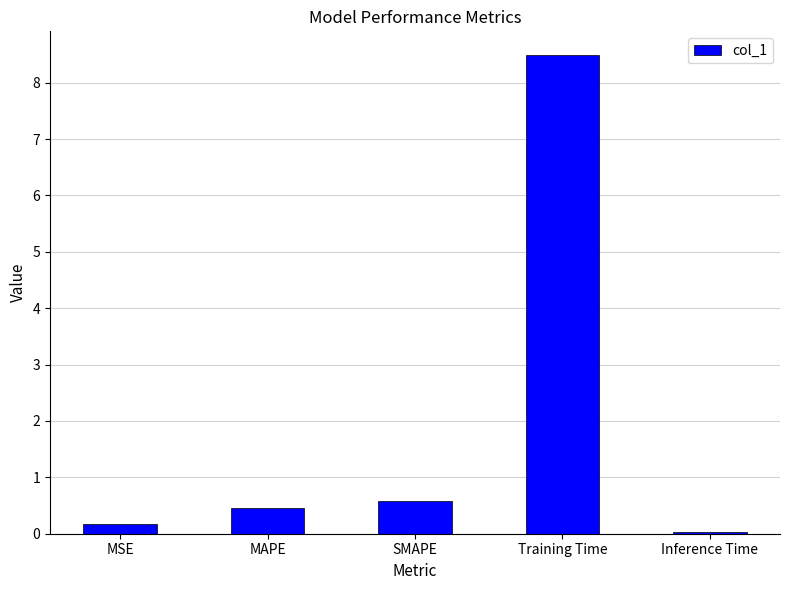

What is the sum of the values at Training Time and SMAPE?

9.1